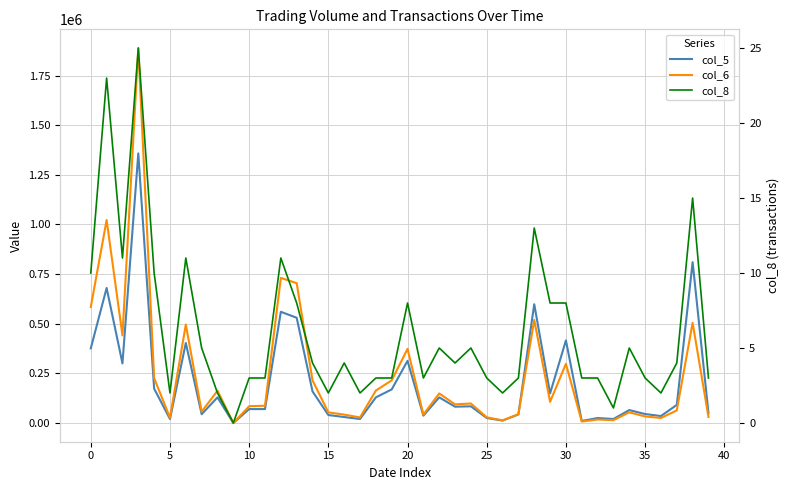

Read the col_5 value at 25, to the nearest 10.

25000